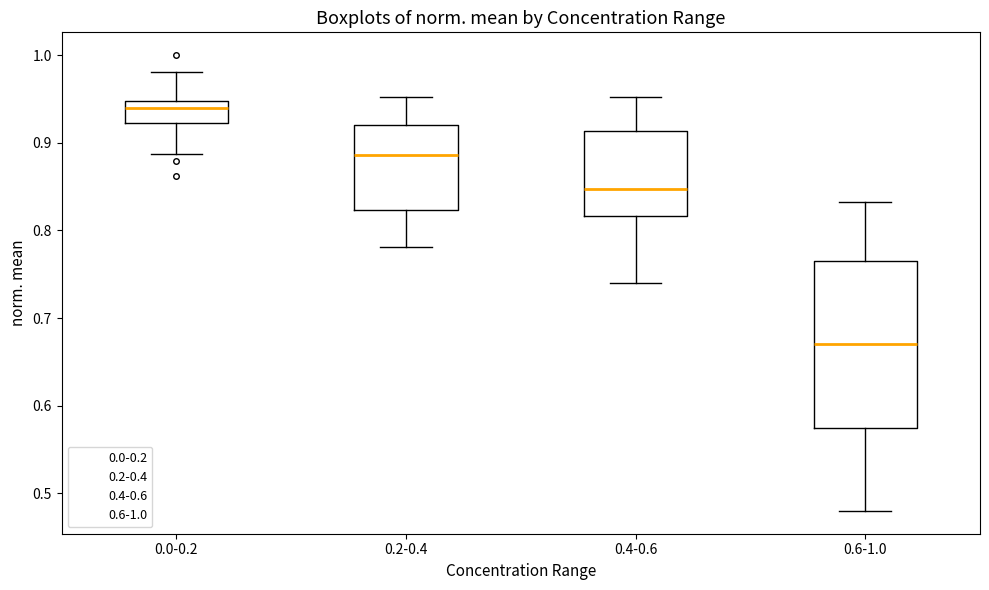

Which box is the tallest, from its lower edge to its upper edge?

0.6-1.0